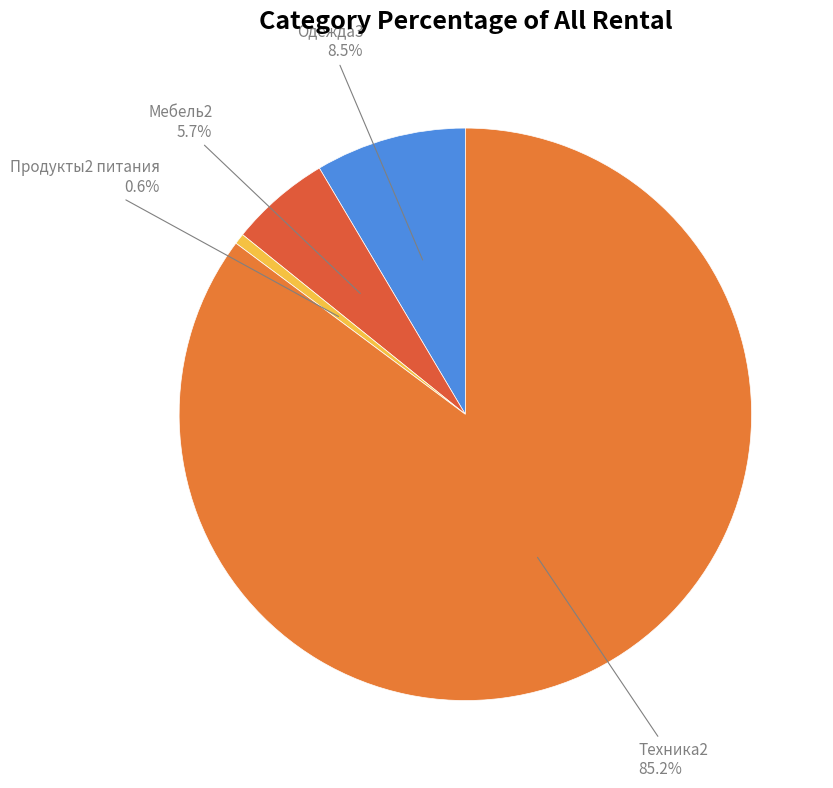

Count the number of slices in the pie.

4